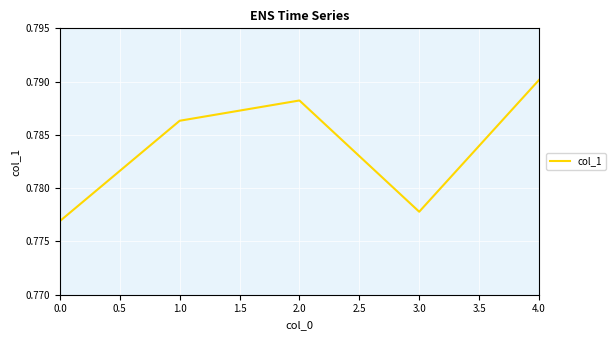

List the labels in order of value, smallest first.

0.0, 3.0, 1.0, 2.0, 4.0